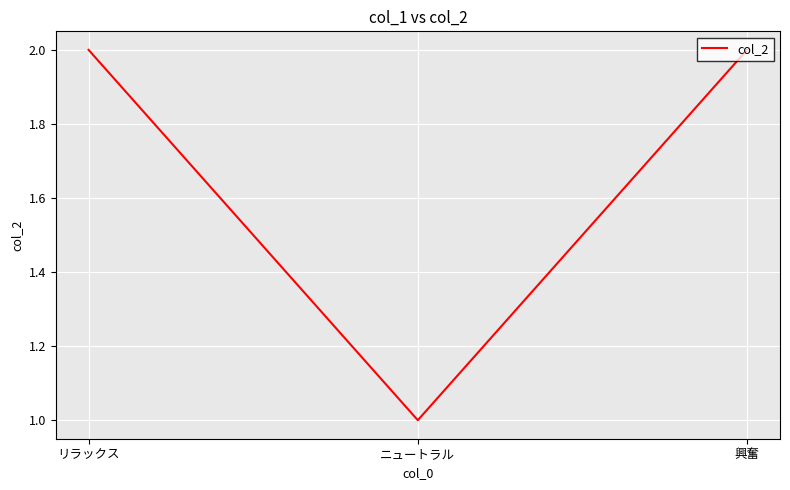

True or false: the data shows 2 at 興奮.

True